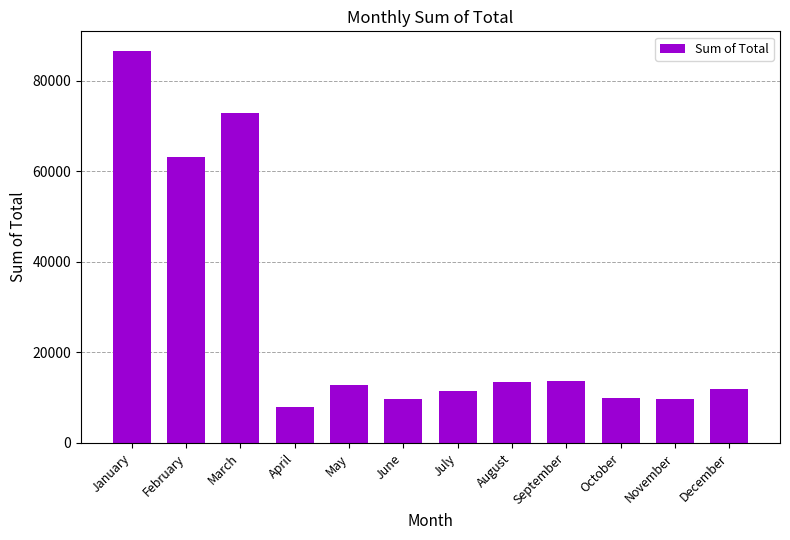

What is the value of the 10th bar from the left?

9865.2